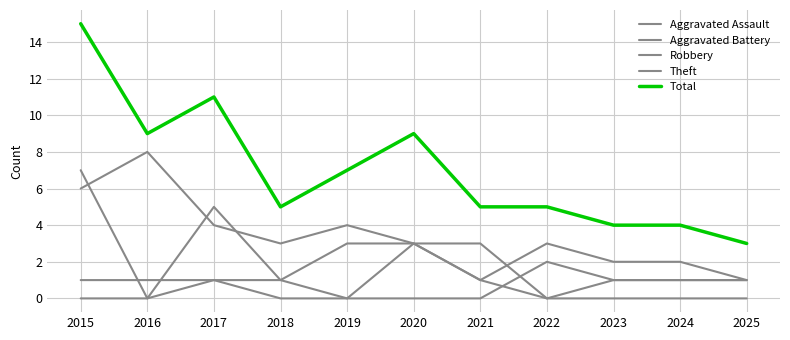

In Aggravated Battery, how many points are higher than both neighbors (excluding endpoints)?

1